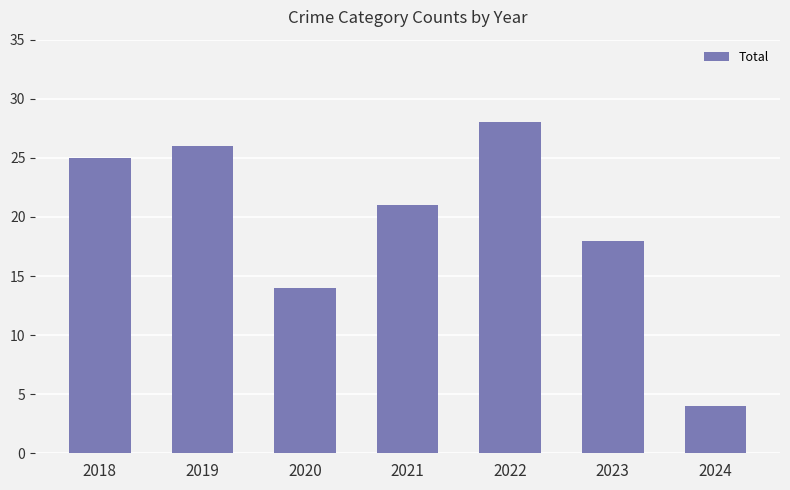

What is the value of the 7th bar from the left?

4